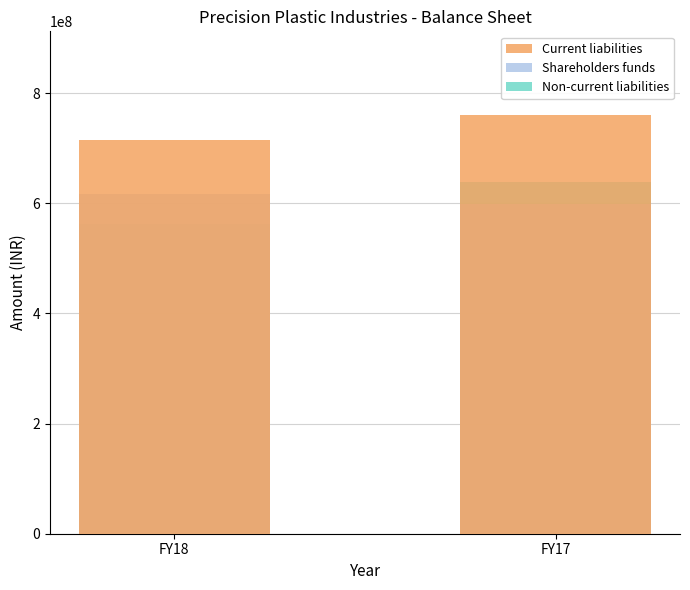

At how many categories does at least one series exceed 728645731?

1